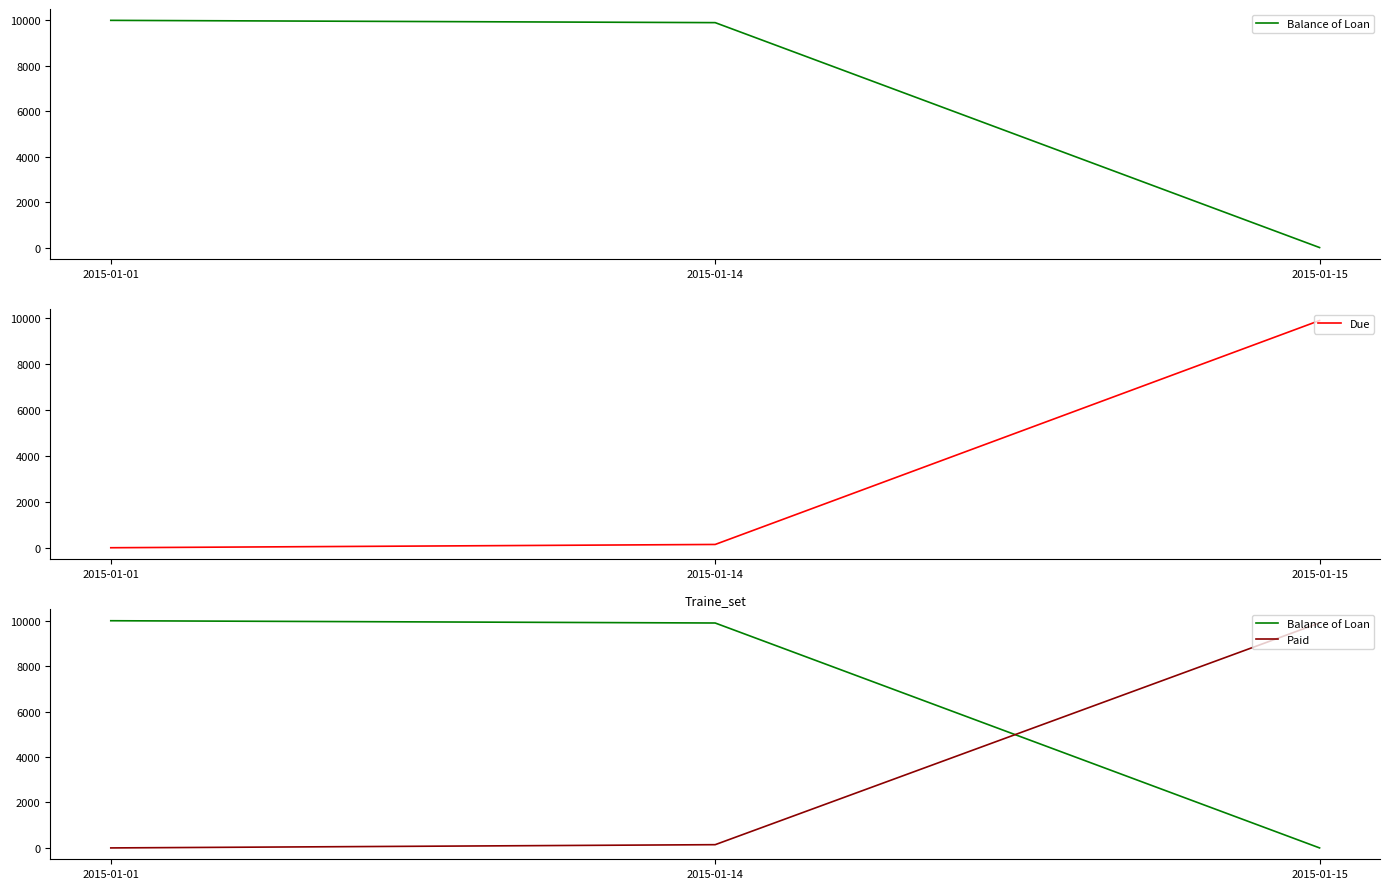

Is the value of Due at 2015-01-01 greater than the value of Balance of Loan at 2015-01-01?

No